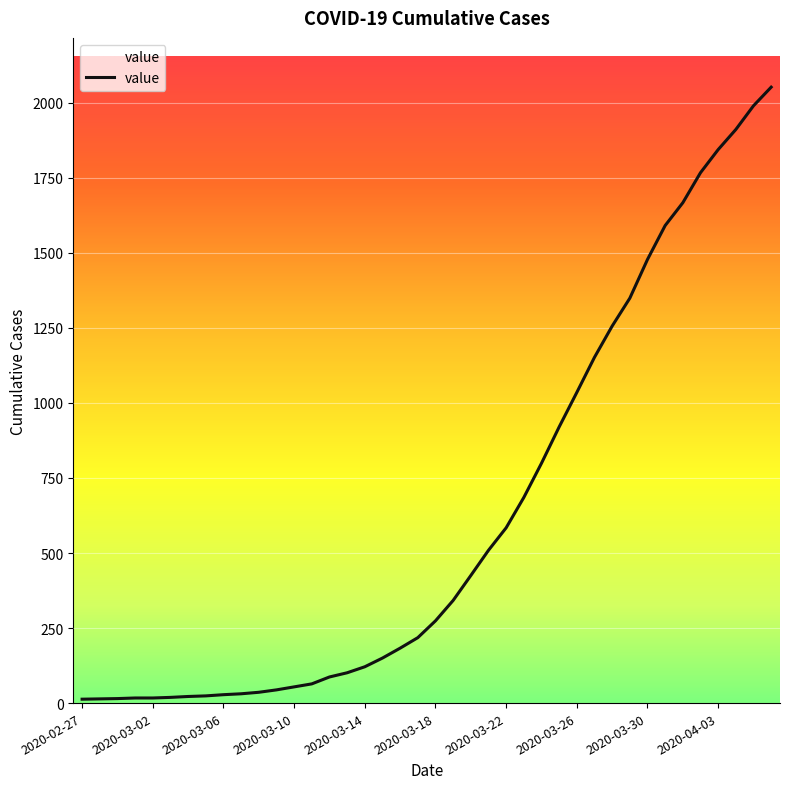

What is the difference between the maximum and minimum values?

2039